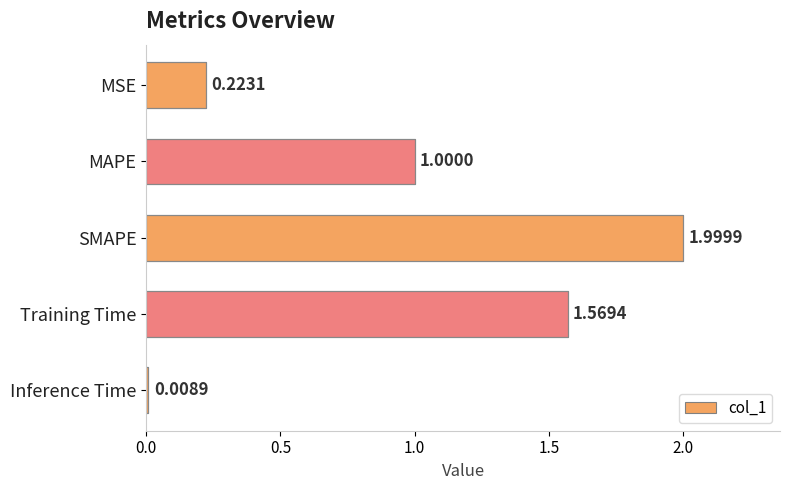

List the labels in order of value, largest first.

SMAPE, Training Time, MAPE, MSE, Inference Time